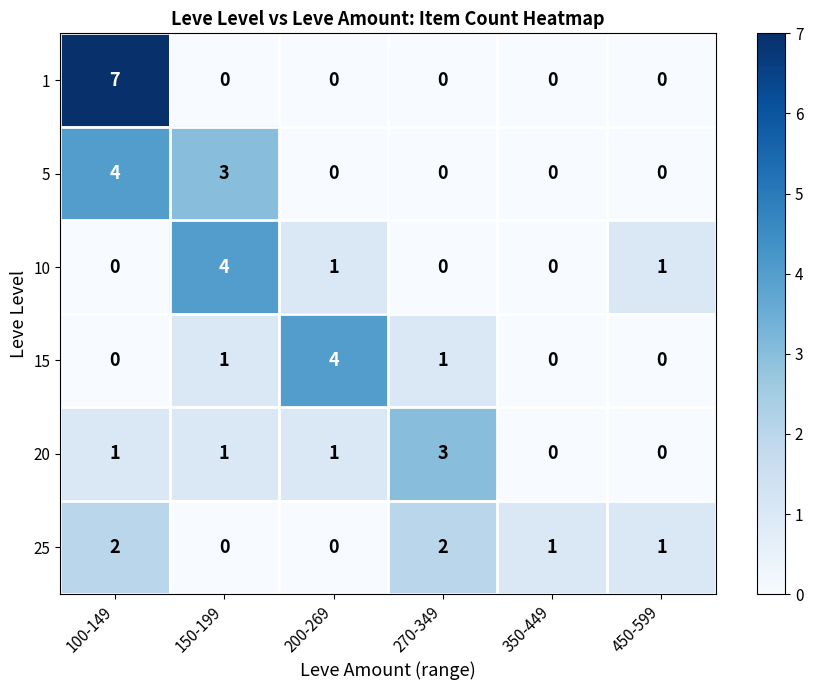

Is it true that 10 equals 2 at 450-599?

False